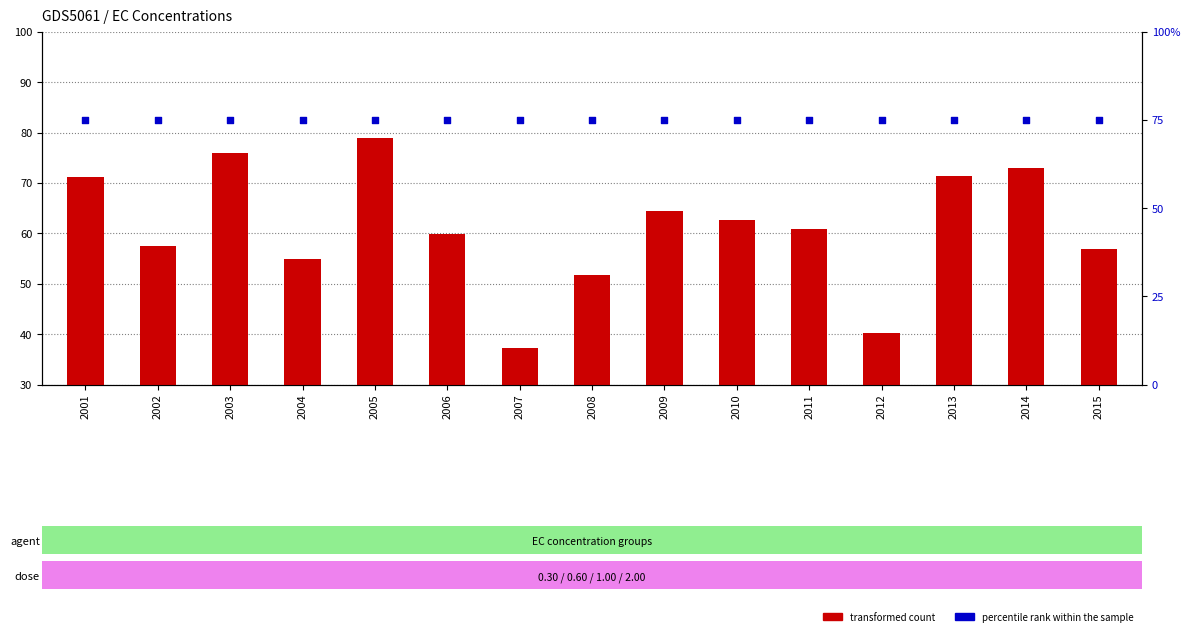

What are all the series names shown in the legend?

transformed count, percentile rank within the sample